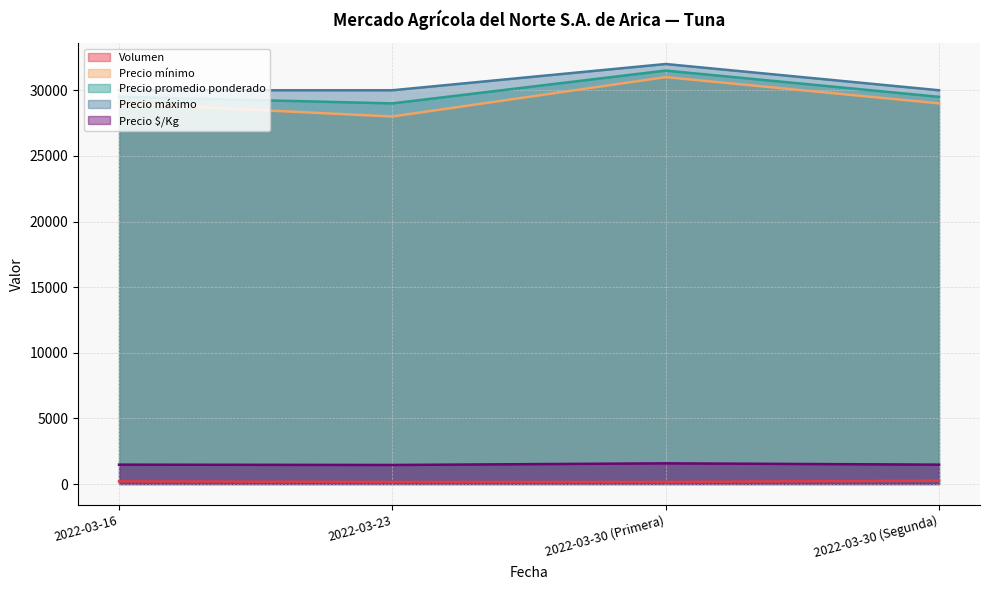

True or false: Precio máximo and Precio mínimo cross at least once.

False